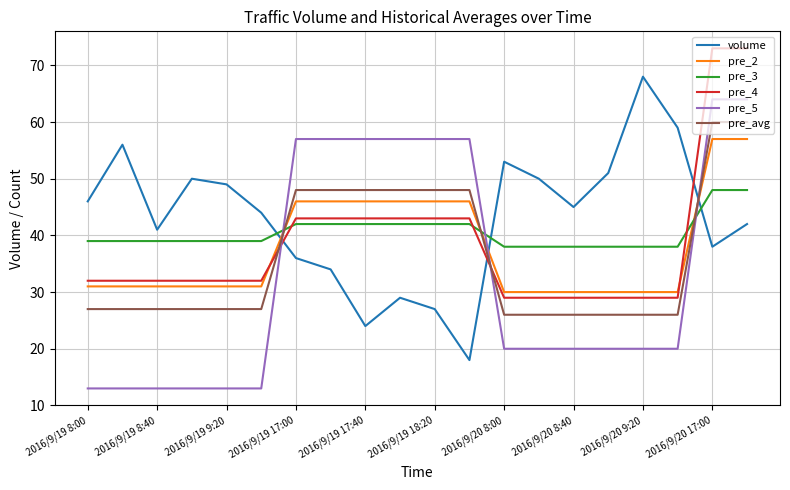

True or false: pre_avg and volume intersect in this chart.

True